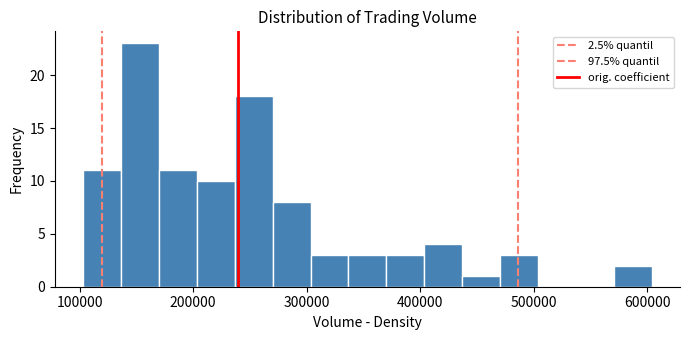

Around what value on the x-axis is the tallest bar? Give the approximate position of its centre, as read against the axis.

150000